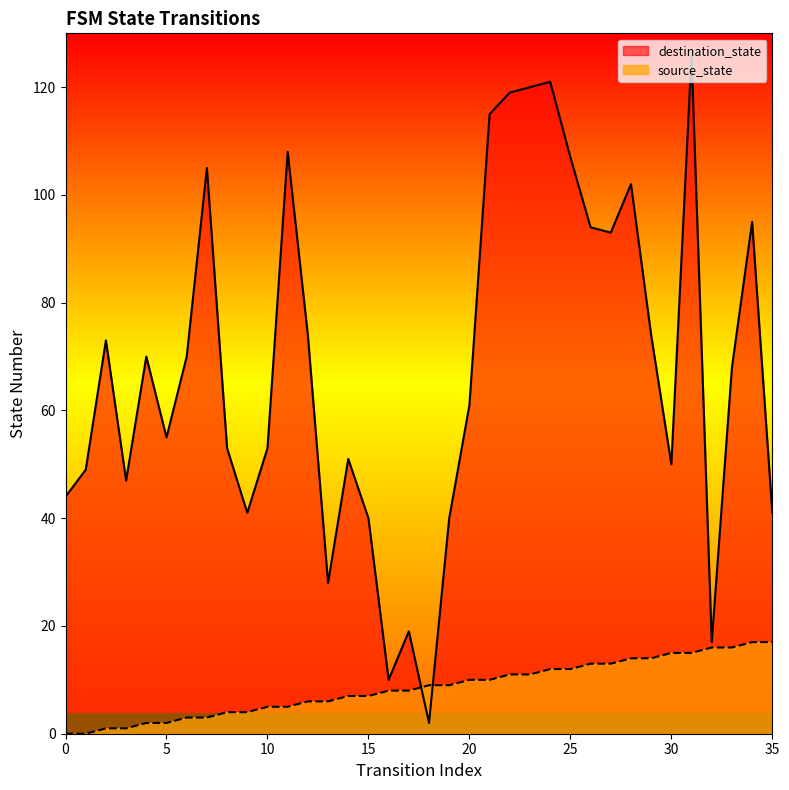

Between 5 and 25, which series saw the biggest shift?

destination_state